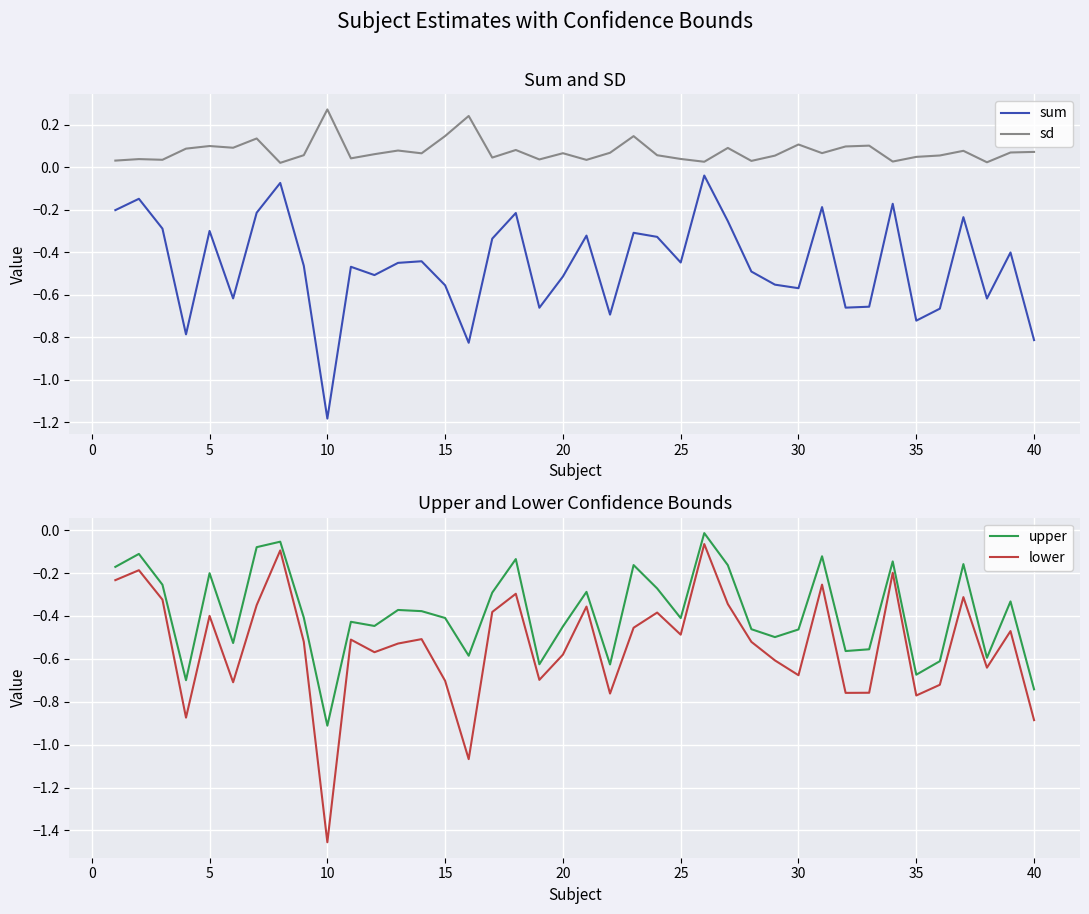

What is the difference between the second highest and second lowest values in the sum series?

0.8